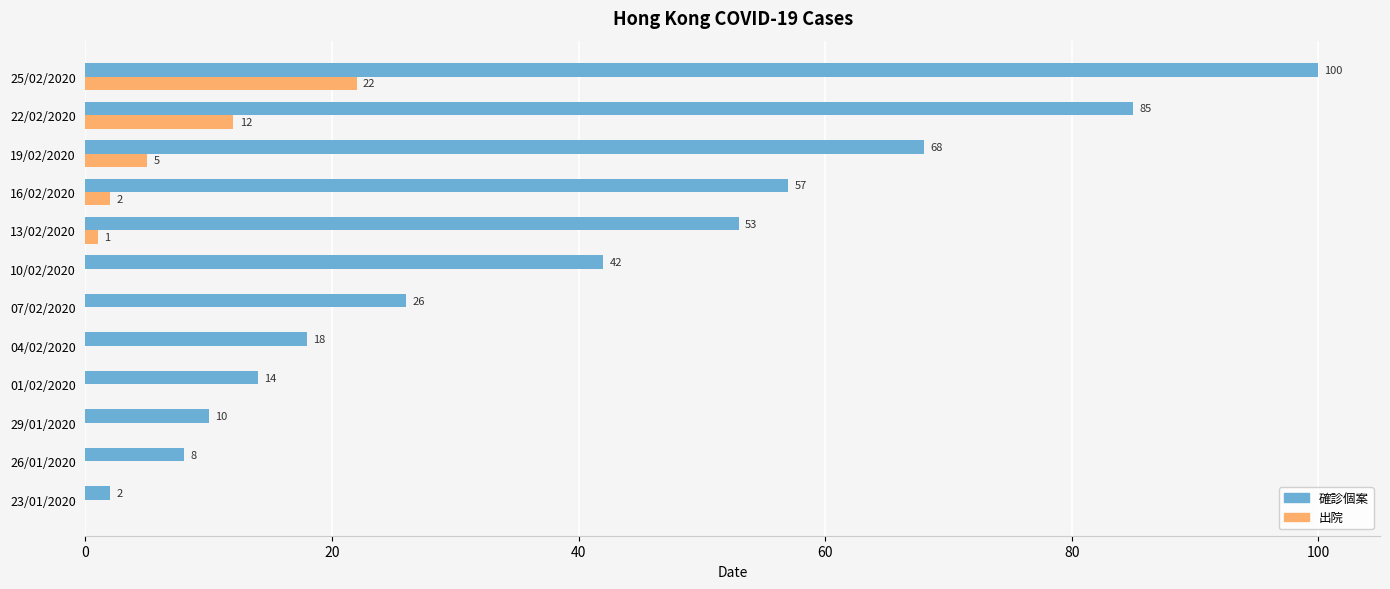

Where is 出院 nearest to the value 11?

22/02/2020